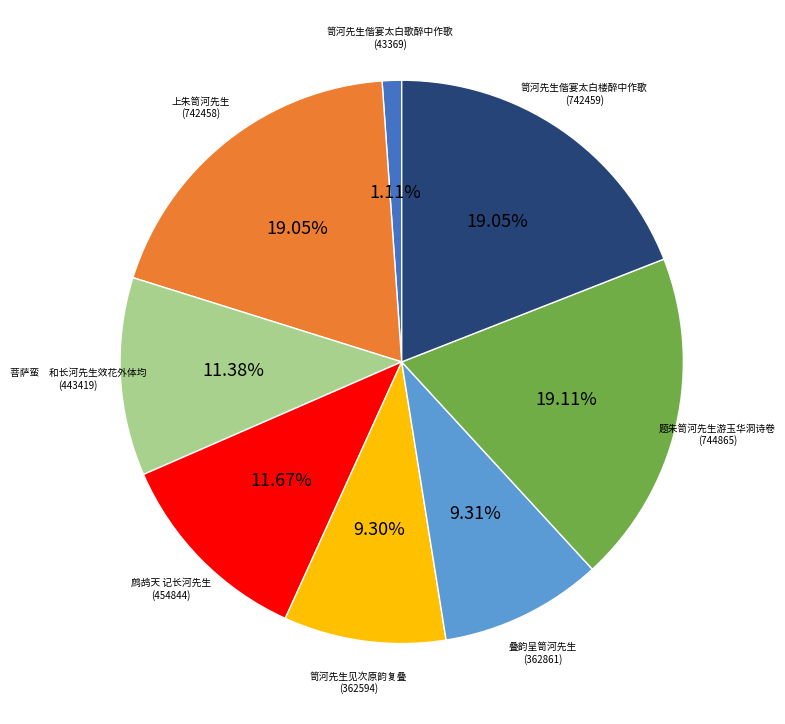

Does any single category account for the majority?

No